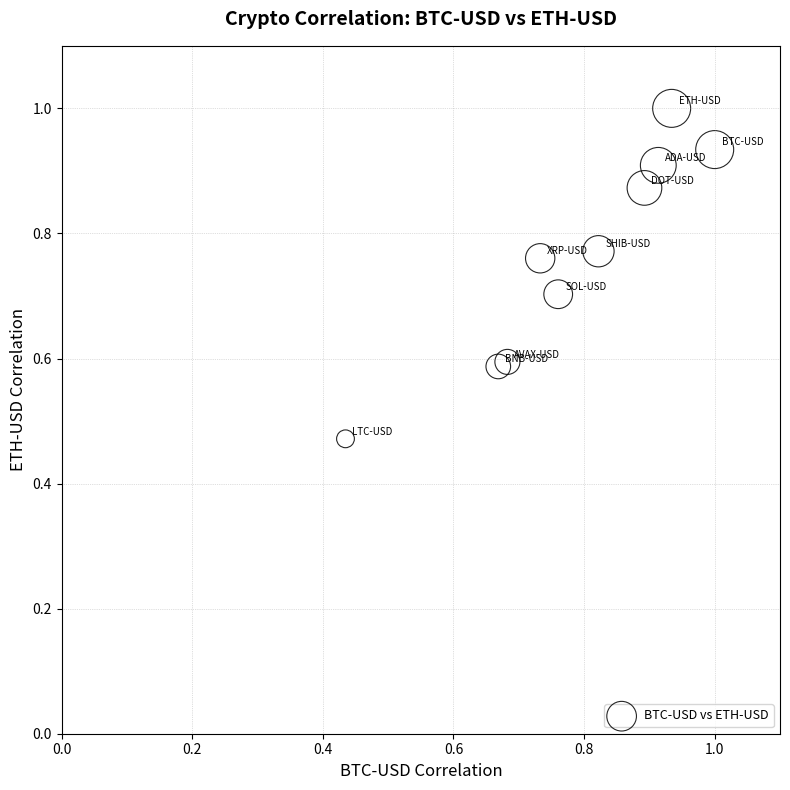

How many data points are displayed?

10